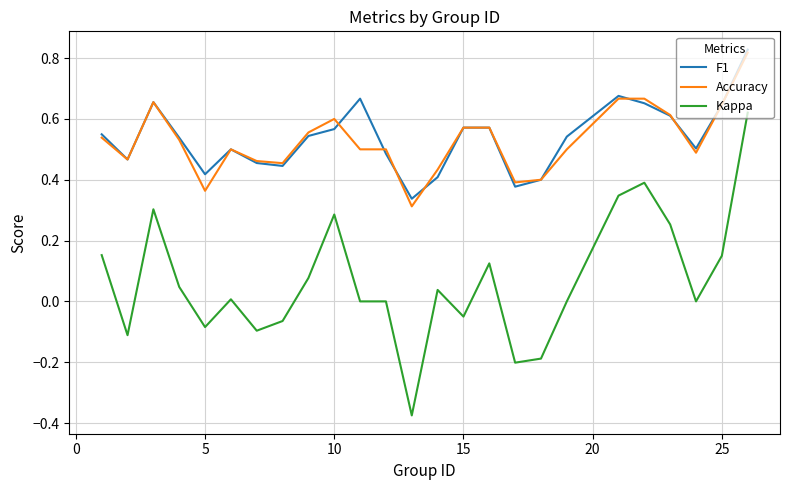

Which series has the widest spread of values?

Kappa